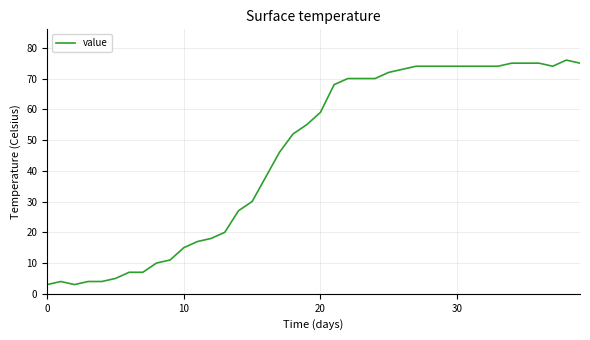

What is the maximum value shown in the chart?

76